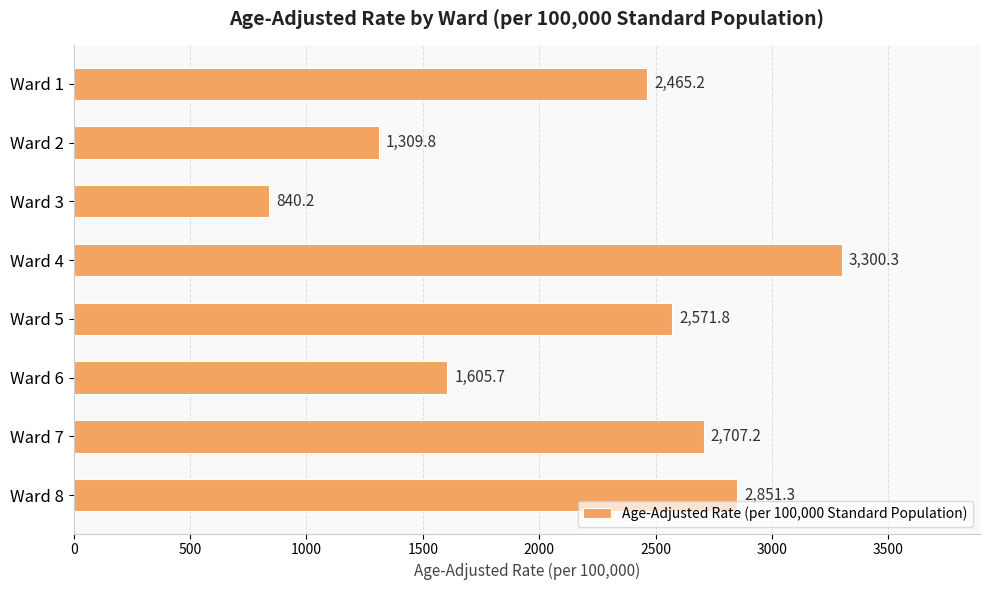

List the labels in order of value, smallest first.

Ward 3, Ward 2, Ward 6, Ward 1, Ward 5, Ward 7, Ward 8, Ward 4